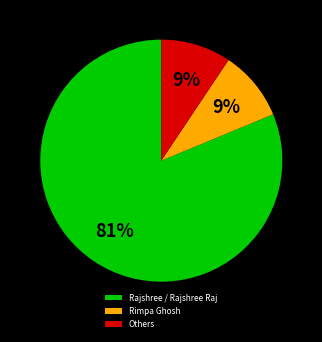

Approximately how many times larger is the value at Rimpa Ghosh compared to Others?

1.0